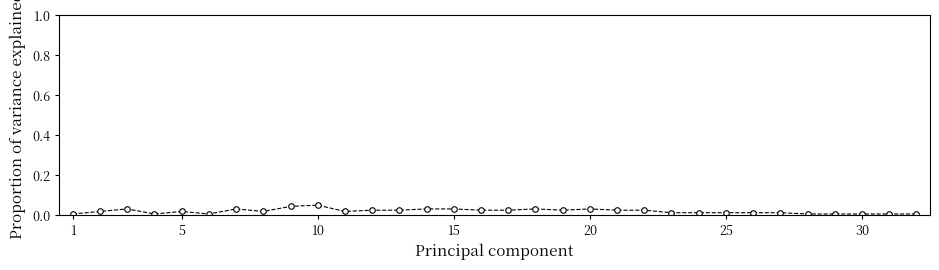

True or false: the data has more than 2 interior local peaks.

True